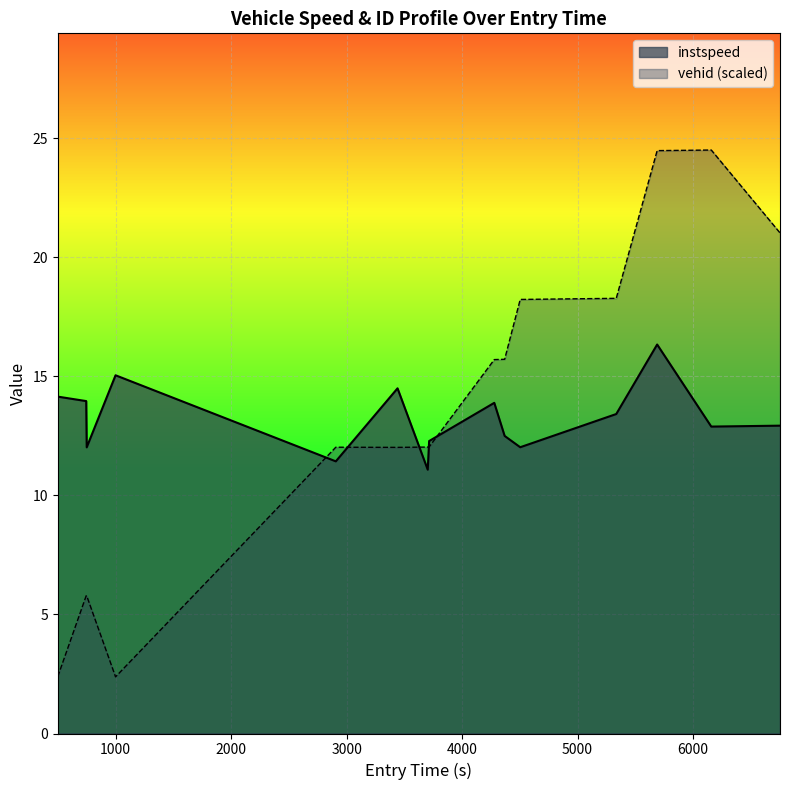

How many interior local peaks (higher than both neighbors) does the data have?

4